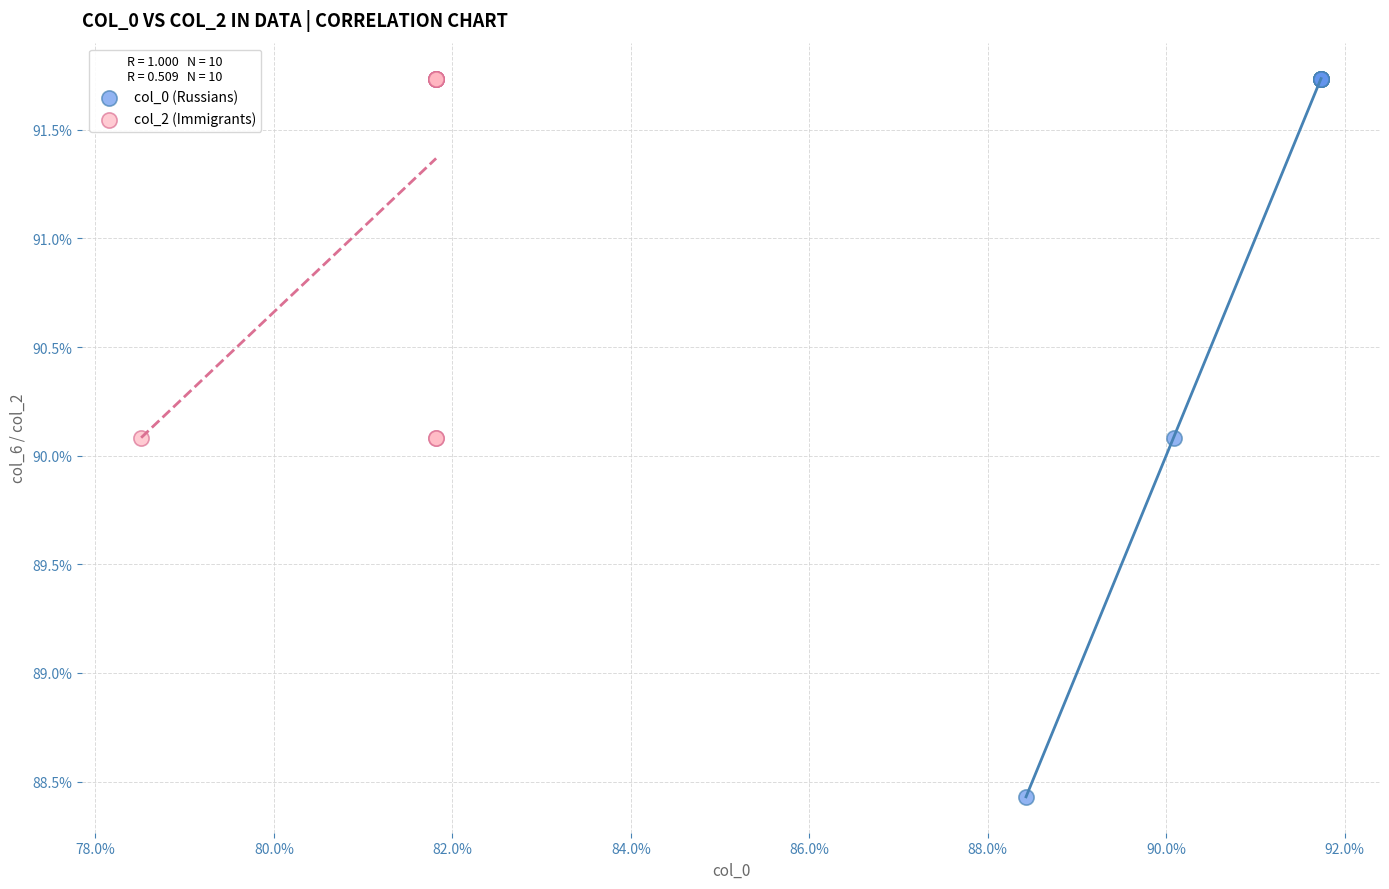

Which series has the widest spread of Y values?

col_0 (Russians)